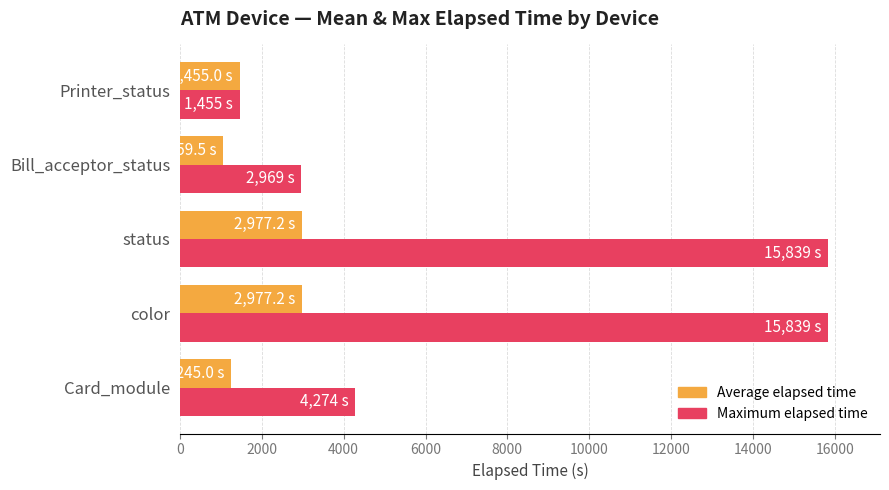

True or false: Maximum elapsed time has a value of 27996.5 at color.

False